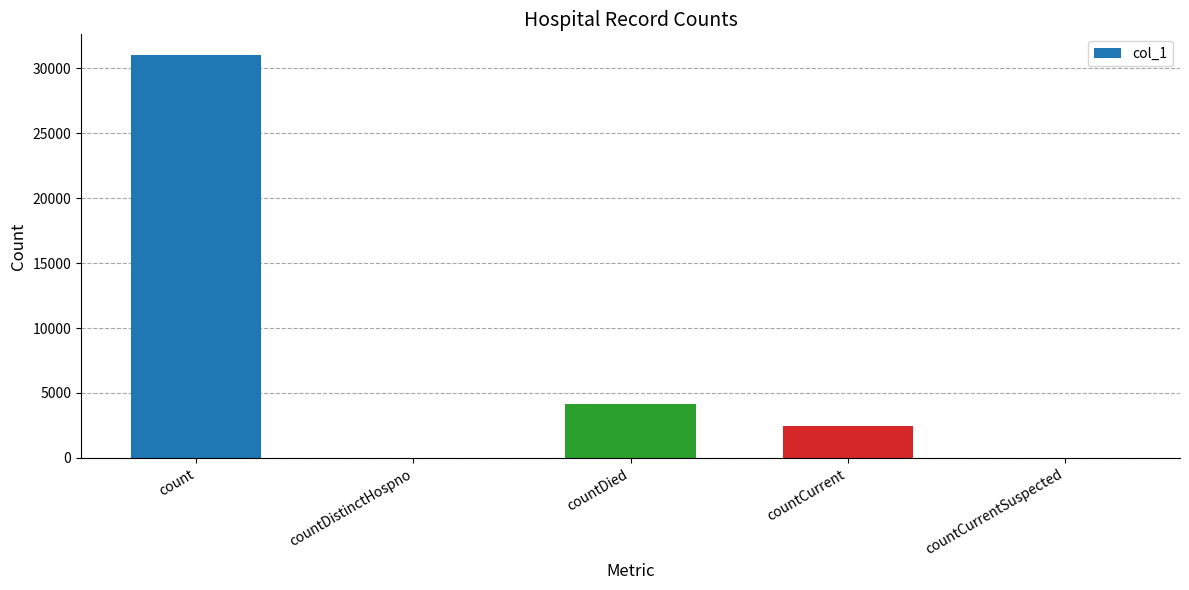

What is the maximum value shown in the chart?

31058